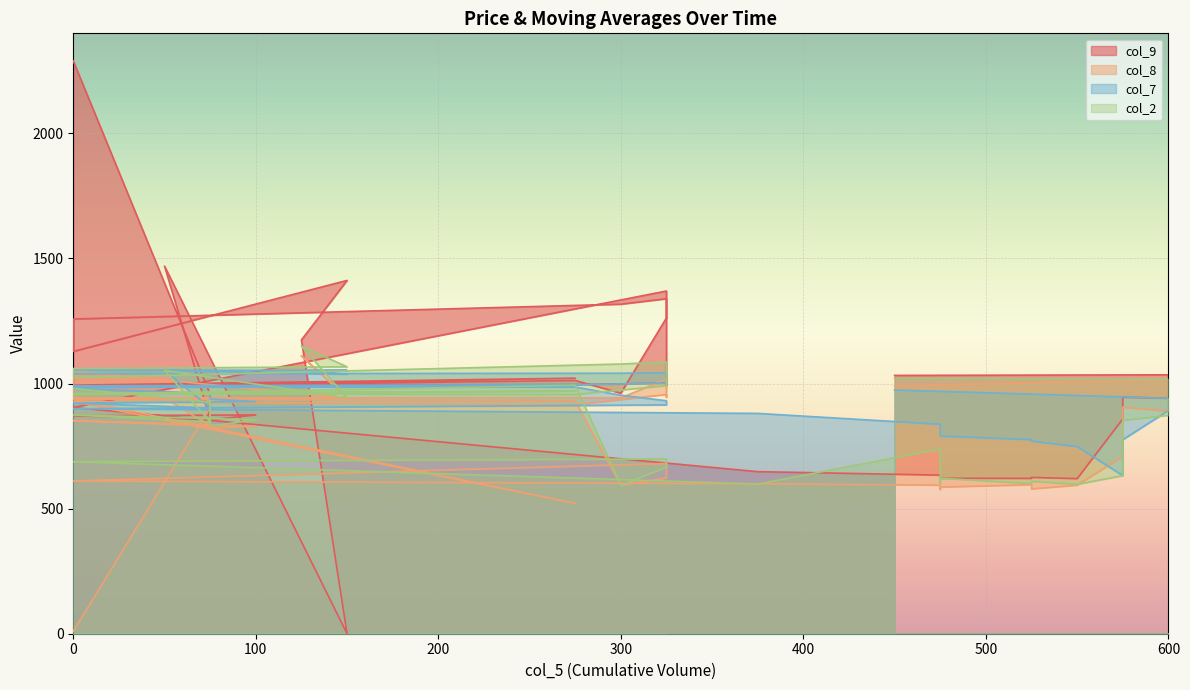

Rank the categories by col_8 value from highest to lowest.

125, 0, 325, 600, 450, 600, 325, 325, 0, 300, 50, 150, 150, 0, 275, 0, 75, 275, 575, 75, 600, 0, 75, 100, 75, 575, 325, 325, 0, 375, 525, 550, 475, 300, 475, 525, 475, 275, 0